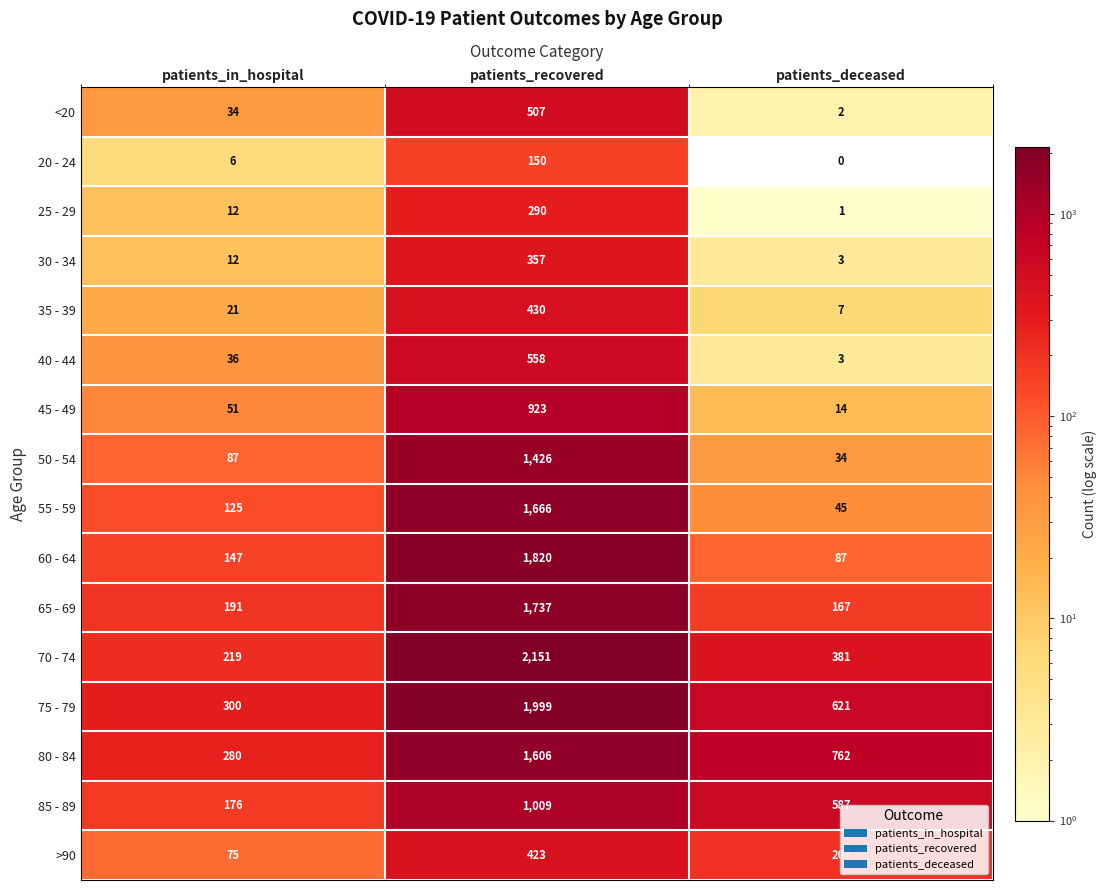

Read the <20 value at patients_in_hospital.

34